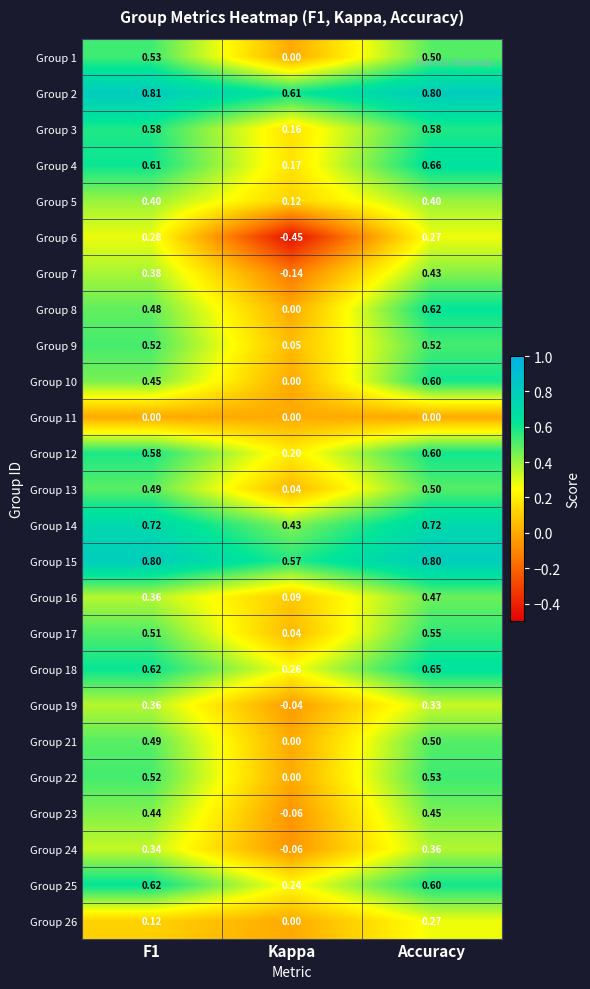

At which label is Group 19 closest to 0?

Kappa